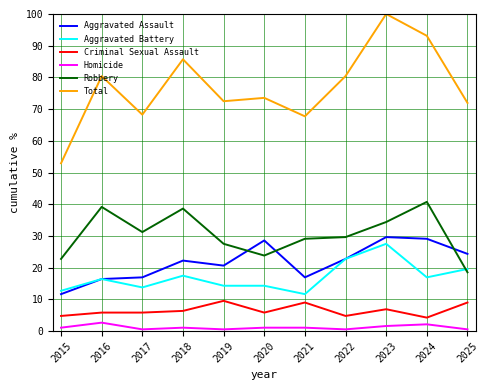

The Aggravated Battery series shows 16.4 at 2016. True or false?

True